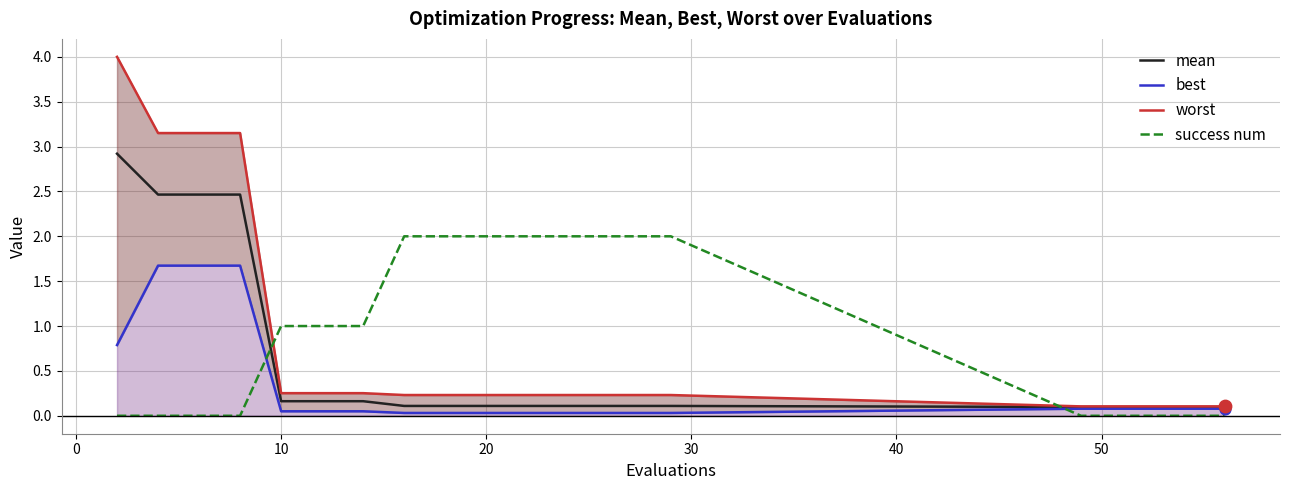

True or false: success num and mean intersect in this chart.

True